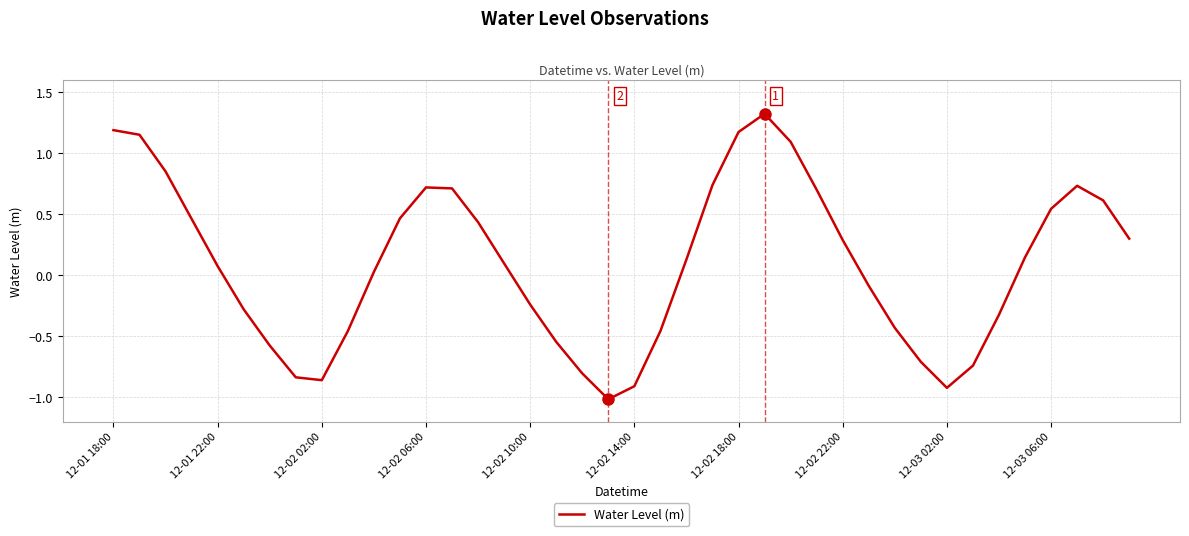

How many lines are shown in the chart?

1